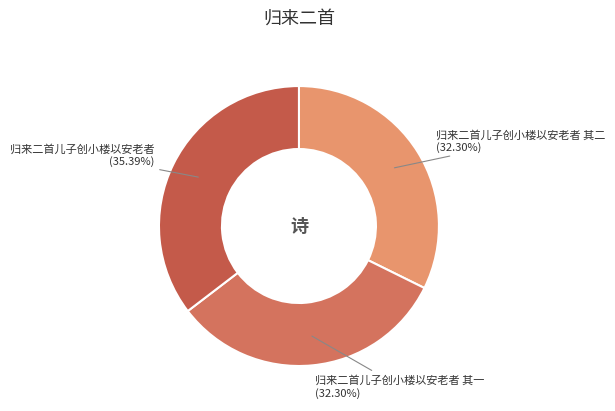

True or false: 归来二首儿子创小楼以安老者 其一 accounts for 32% of the total.

True